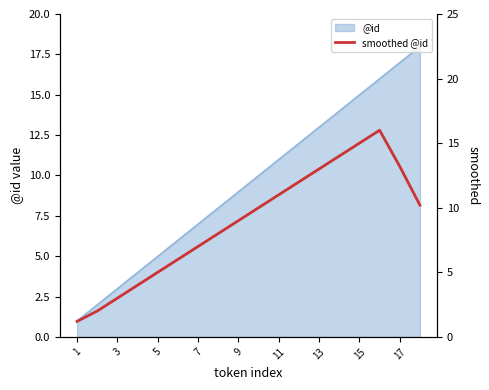

The value at 15 is 23.5. True or false?

False